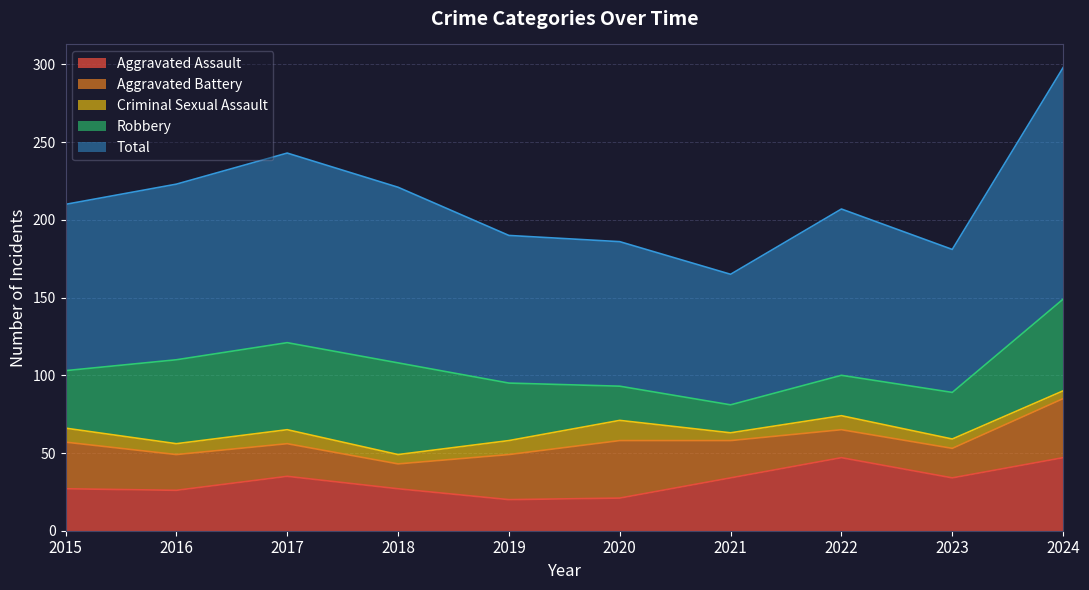

Does the chart display data point markers on the line(s)?

No